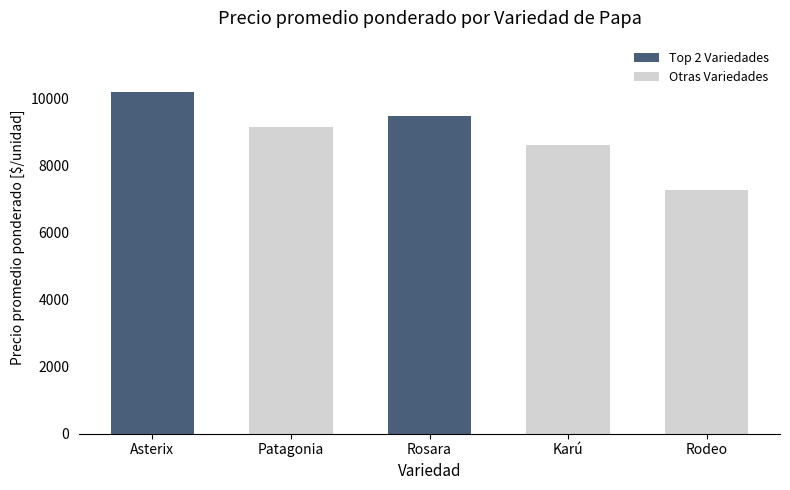

What is the smallest value displayed?

7250